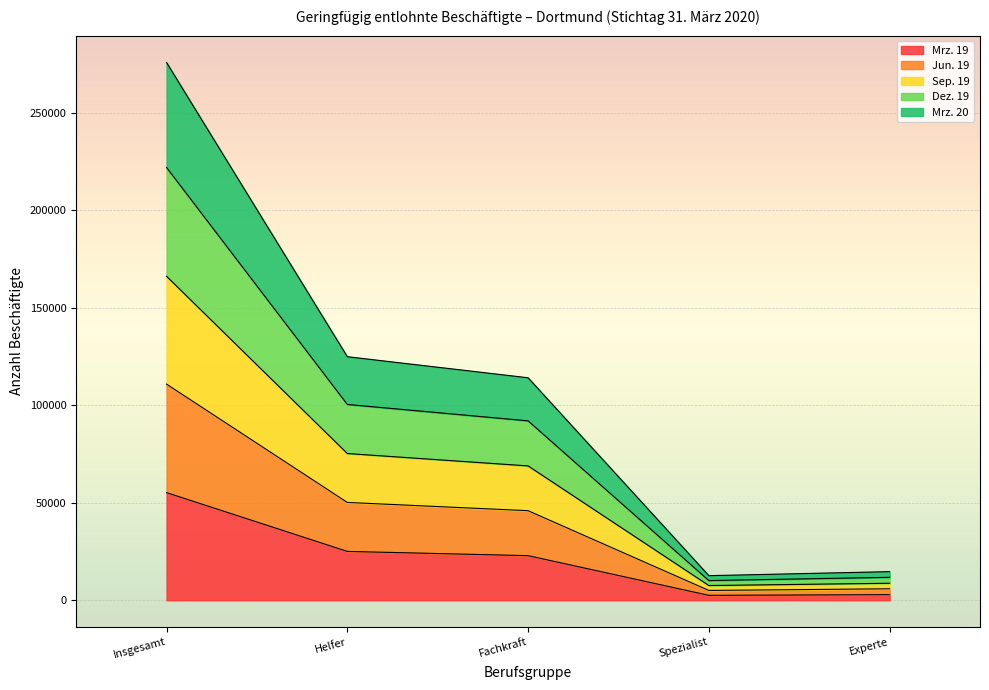

At which category is the sum across all series the highest?

Insgesamt